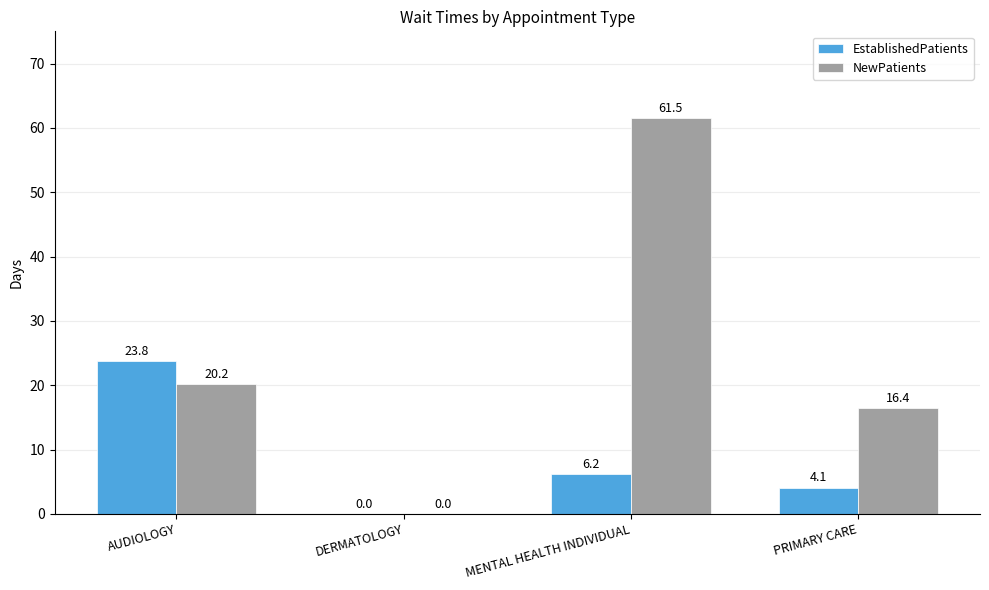

How many groups of bars are there?

4